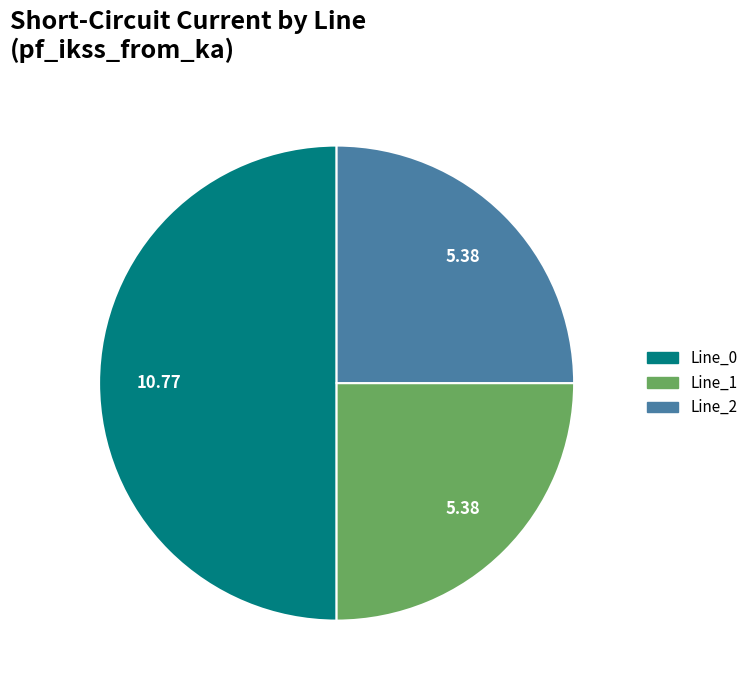

Is it true that Line_0 is 38% of the pie?

False